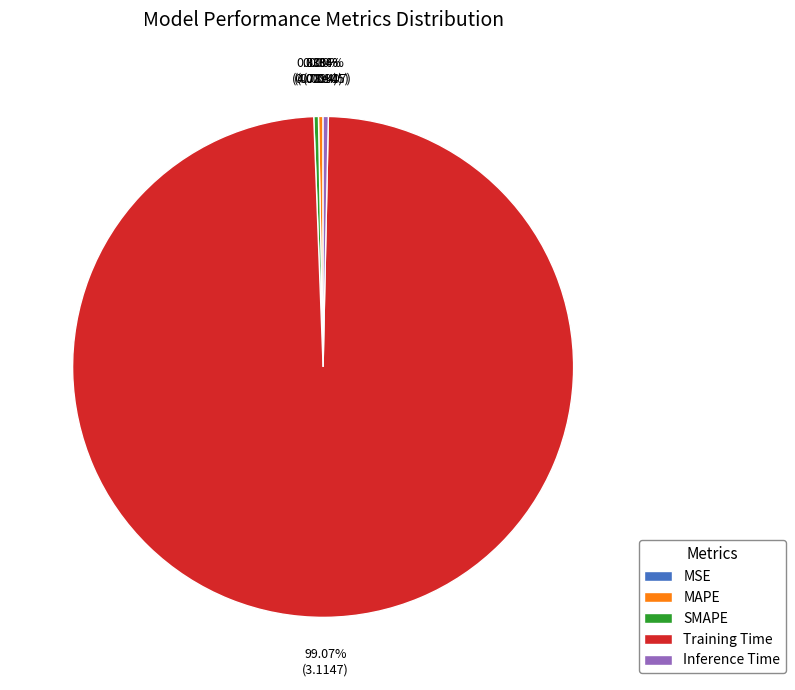

What is the largest slice in the pie chart?

Training Time